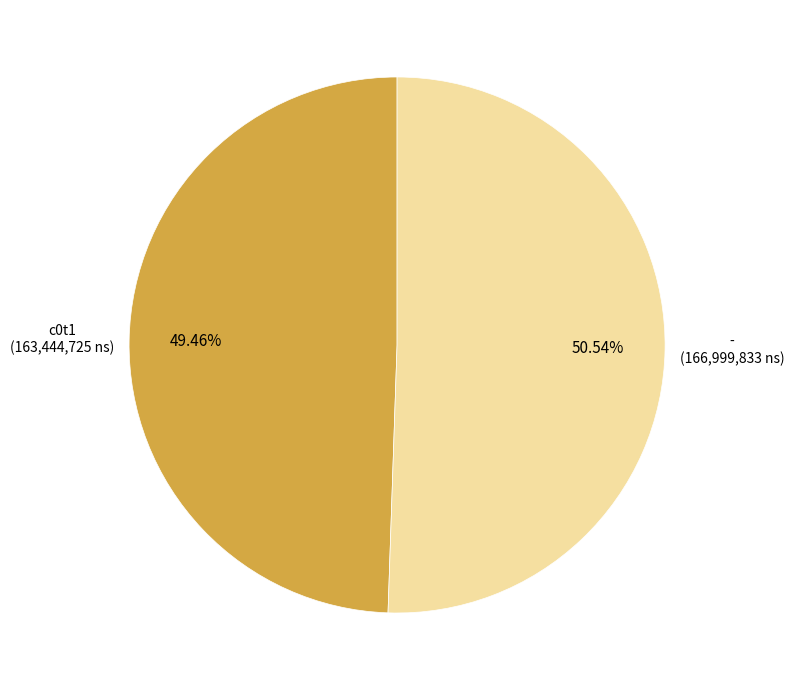

Rank the categories by value from highest to lowest.

-, c0t1